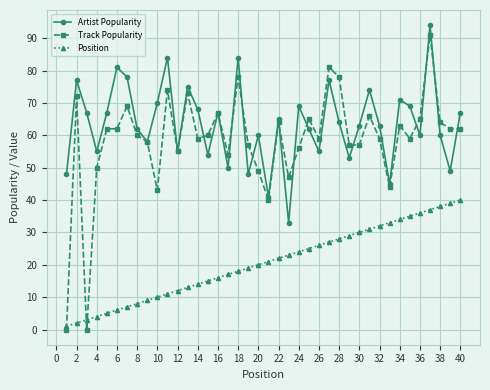

What is the greatest value displayed?

94